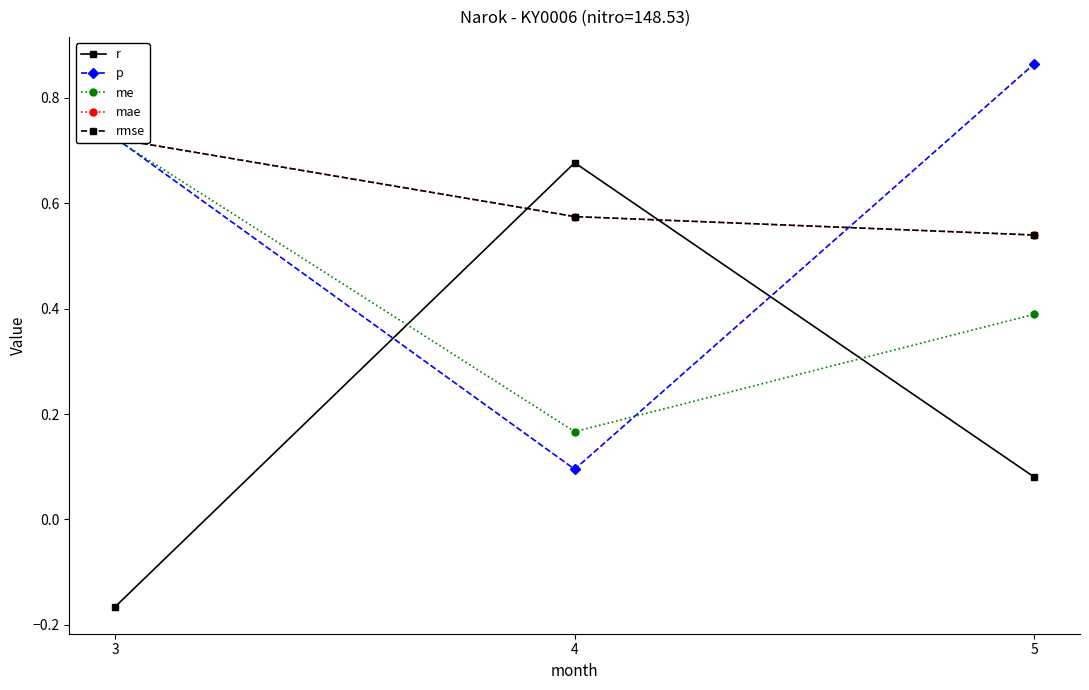

What is the value of the me point at the 3rd from the left?

0.4